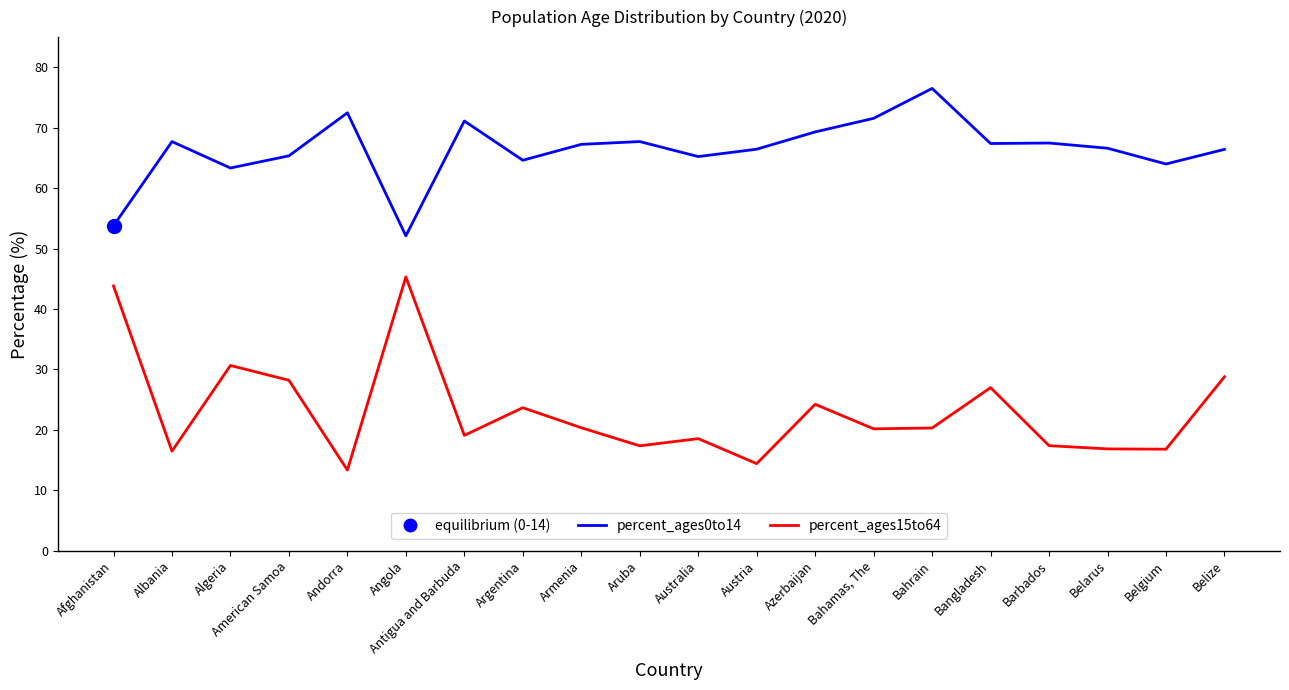

What position from the left is Azerbaijan?

13